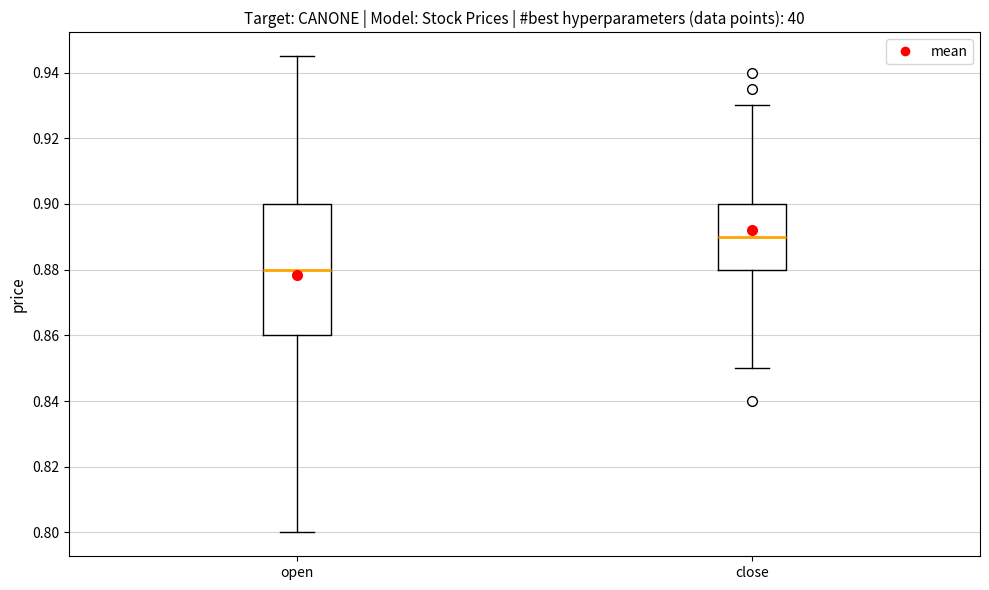

Reading left to right, transcribe this box plot: for each box, give where its median line is, the range the box spans, and where its two whiskers end, as read against the y-axis. The values are not printed on the chart, so give them approximately, as read against the axis.

open: median 0.880, box 0.860 to 0.900, whiskers 0.800 to 0.946
close: median 0.890, box 0.880 to 0.900, whiskers 0.850 to 0.930